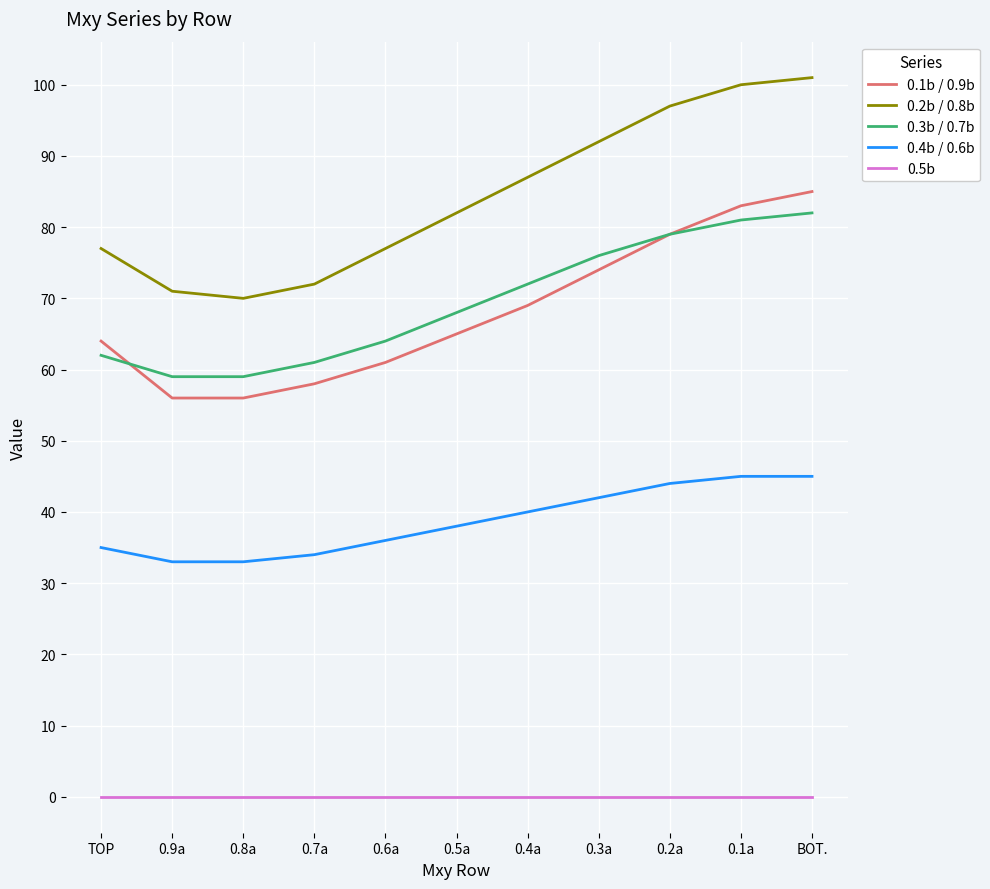

What is the difference between the second highest and minimum values in the 0.2b / 0.8b series?

30